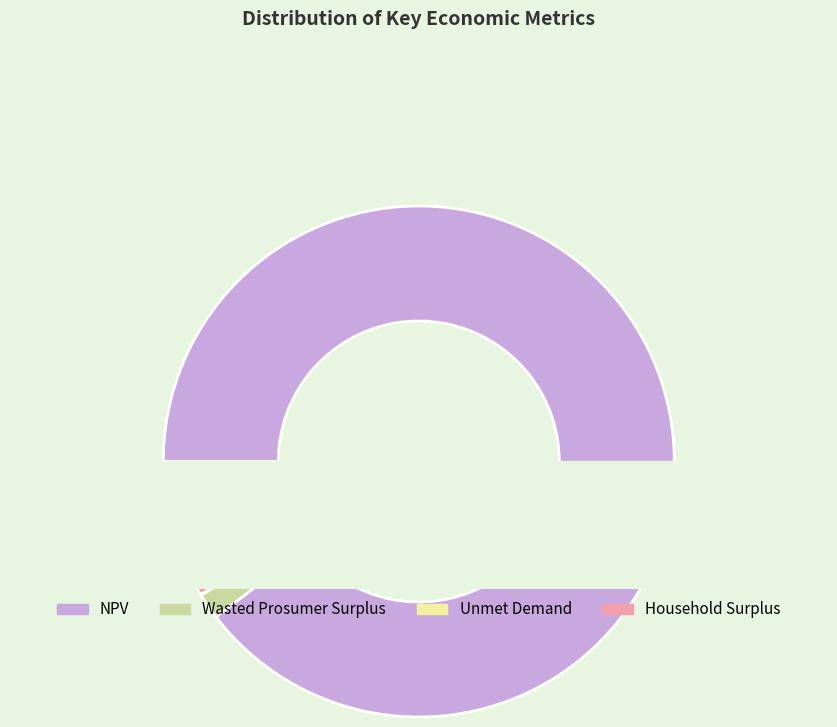

Does Household Surplus account for over 50% of the chart?

No